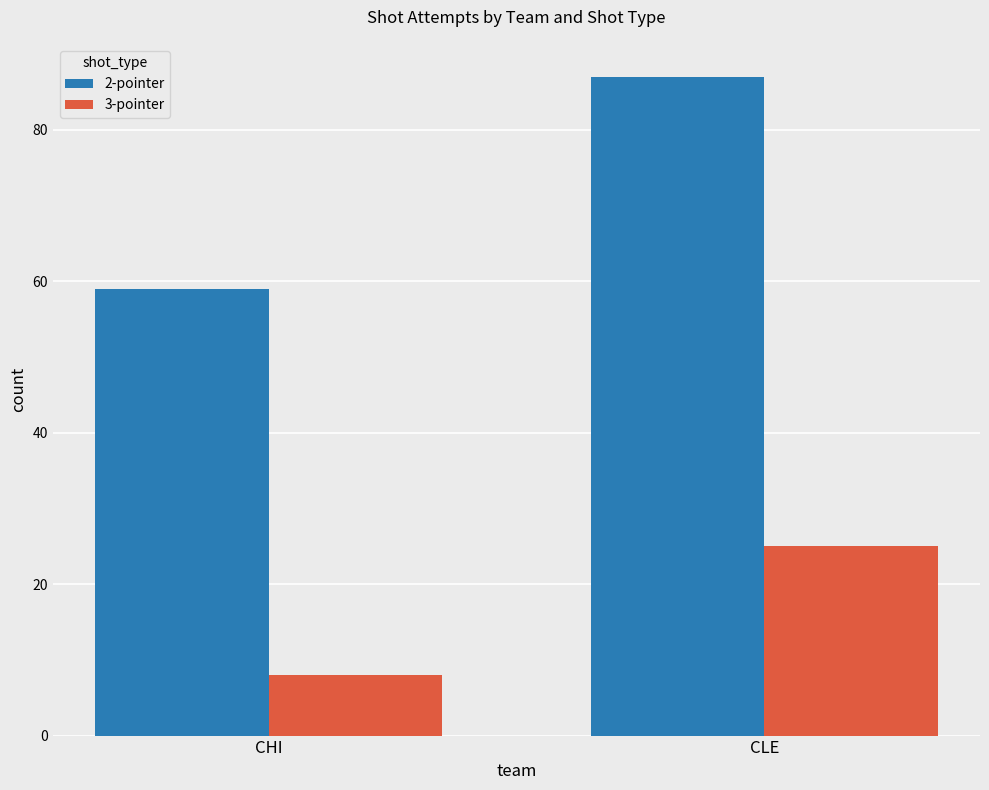

What is the difference between the maximum and minimum values in the 2-pointer series?

28